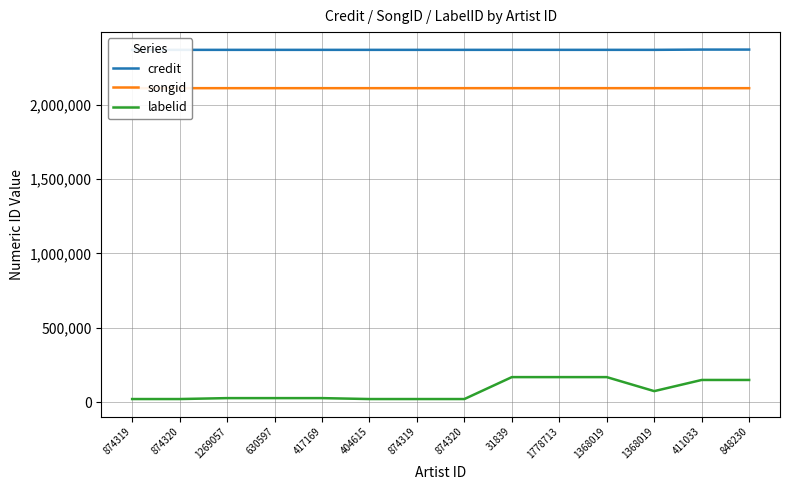

True or false: labelid has more than 0 interior local peaks.

False